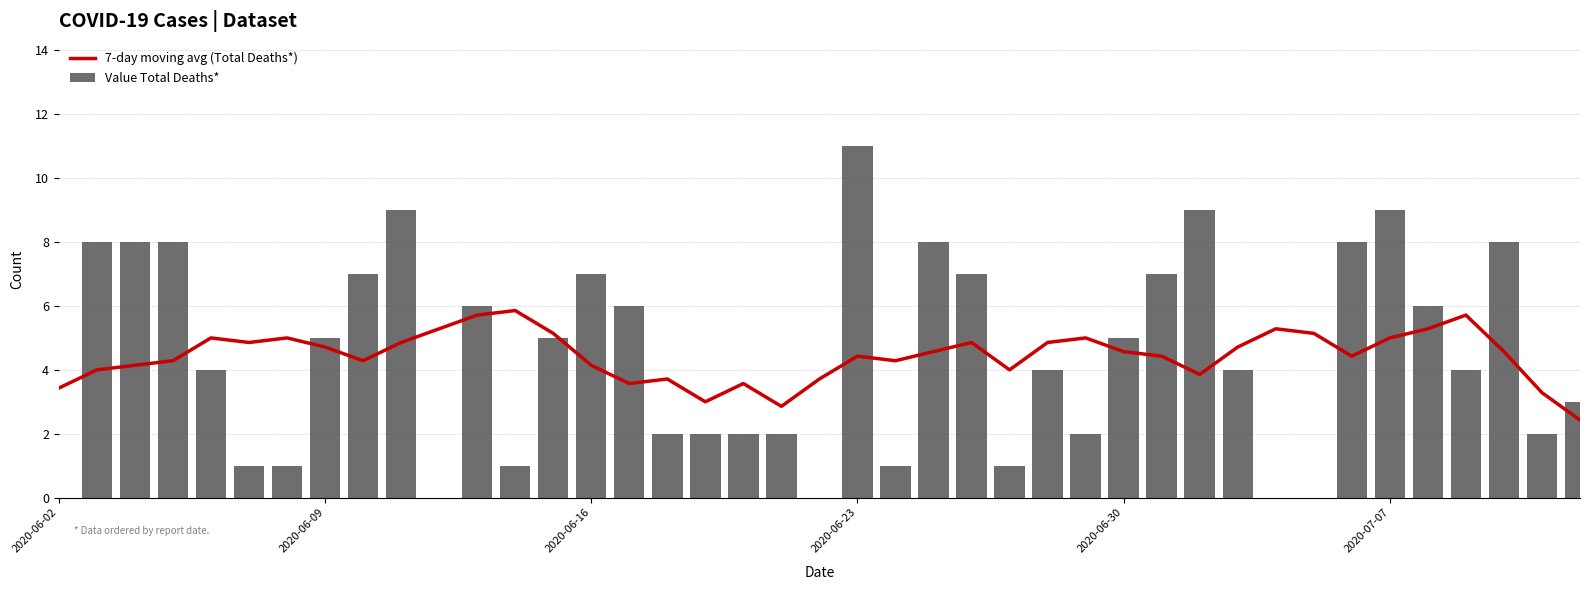

True or false: Value Total Deaths* has a value of 11 at 2020-06-23.

True